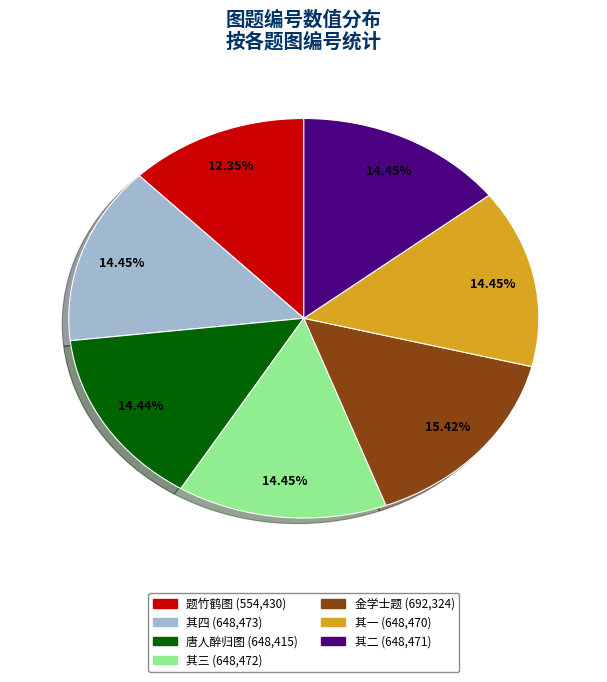

Does any single category account for the majority?

No